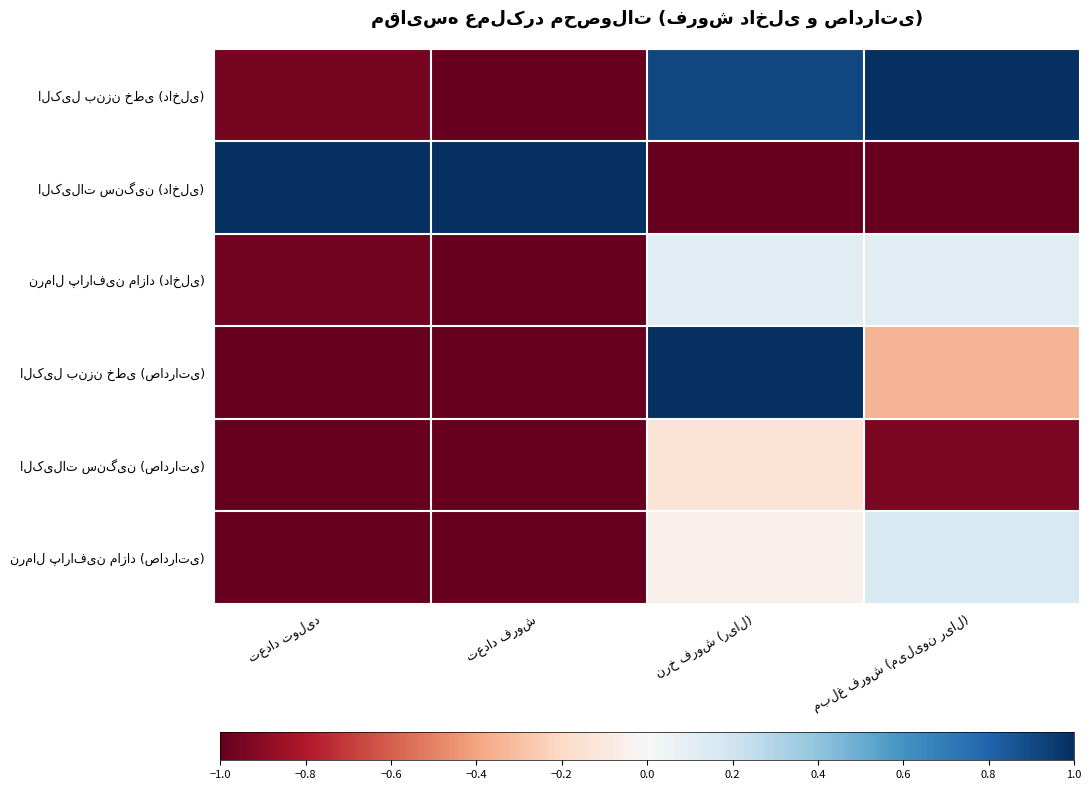

How many data points does each series have?

4